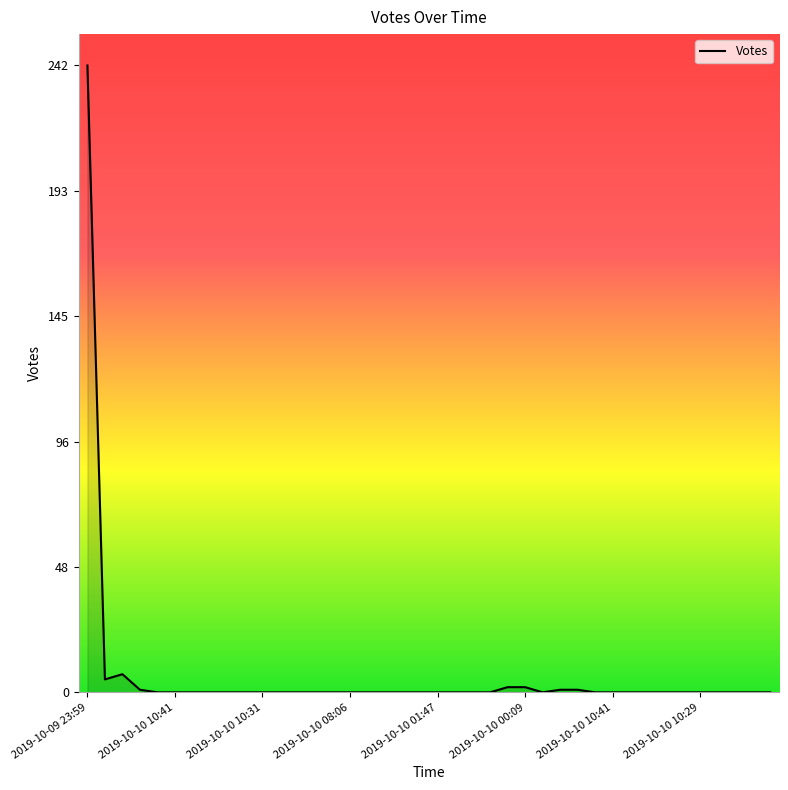

What is the difference between the maximum and minimum values?

242